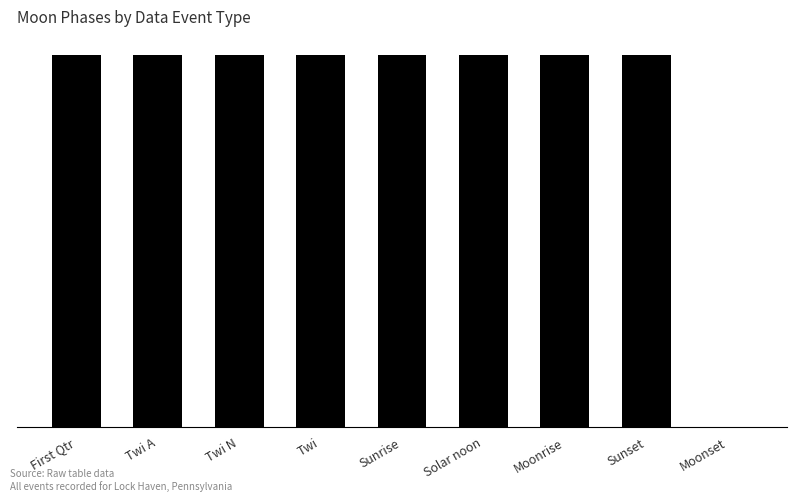

Is it true that the value at Solar noon is 2?

True